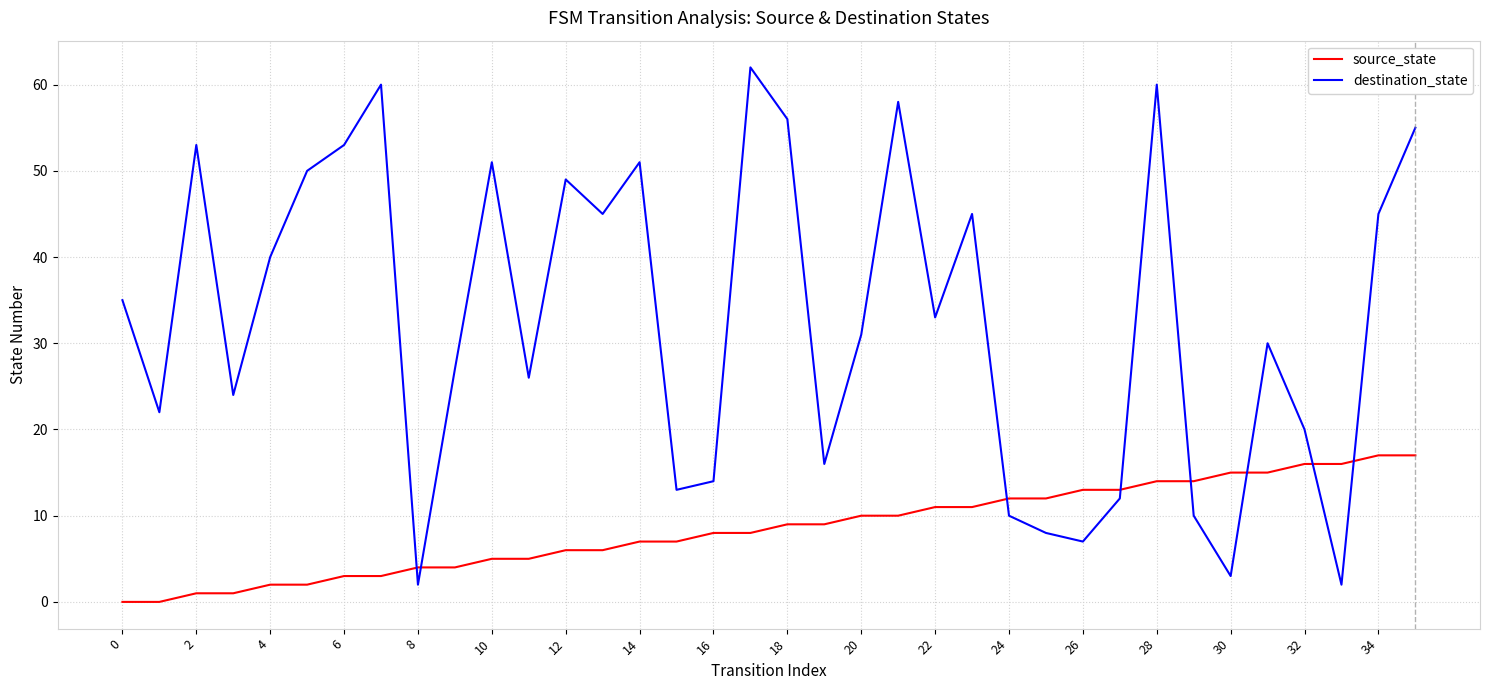

True or false: destination_state and source_state cross at least once.

True